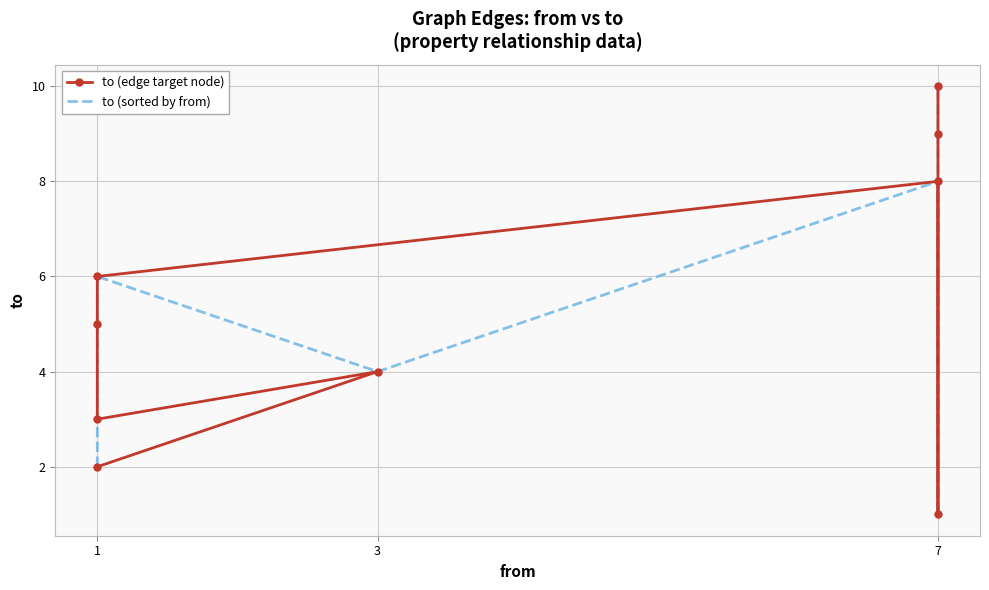

True or false: to (edge target node) has more than 2 interior local peaks.

False